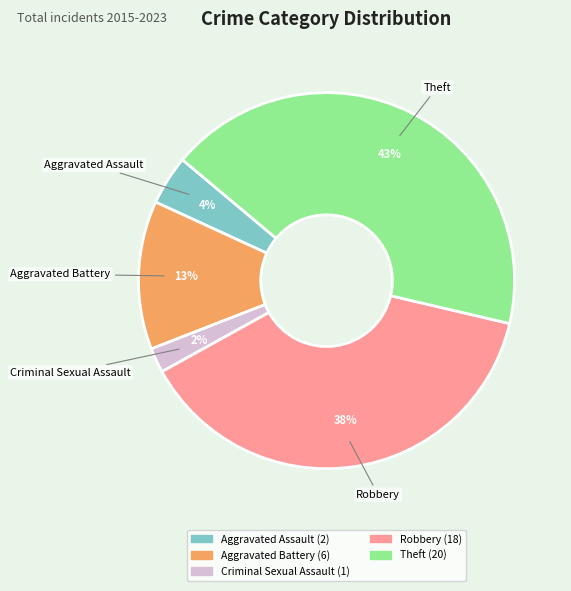

Is there any slice that represents more than half of the pie?

No